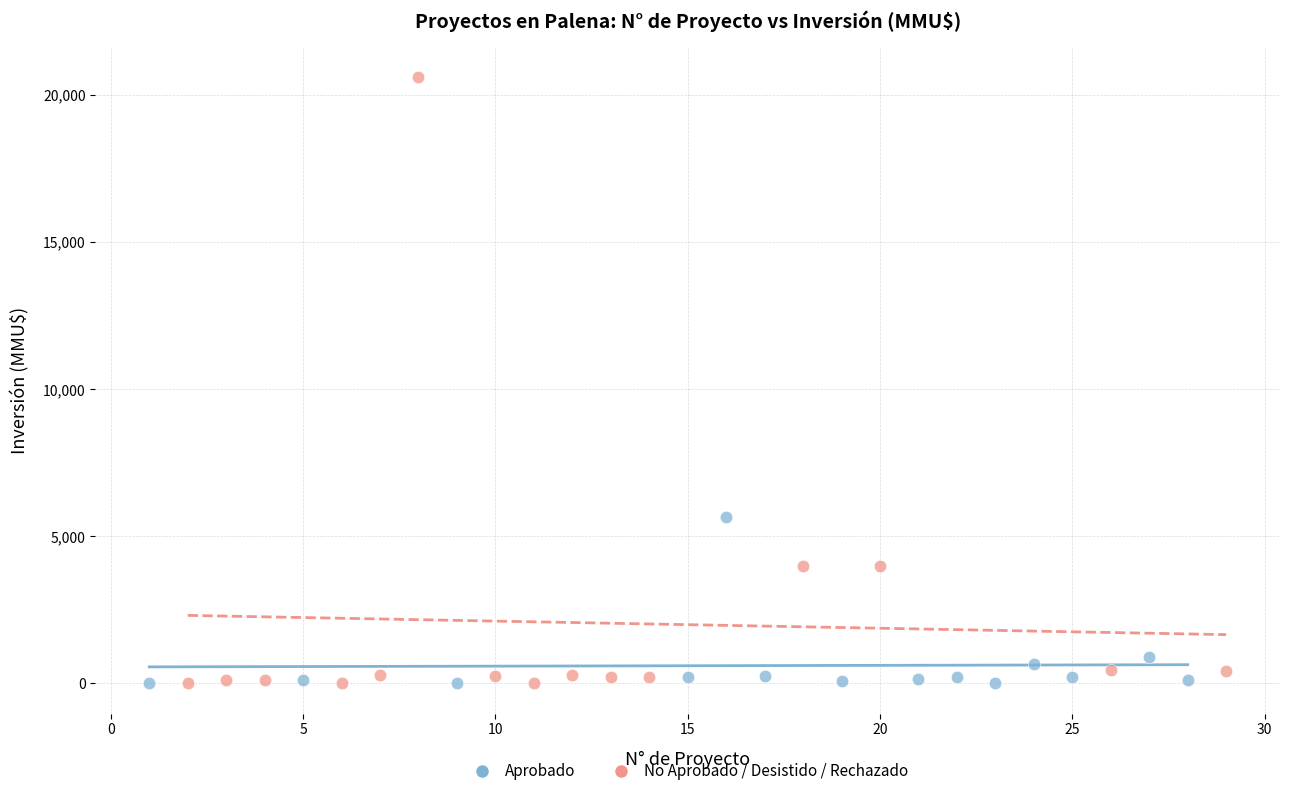

Which series has the largest Y range (max minus min)?

No Aprobado / Desistido / Rechazado